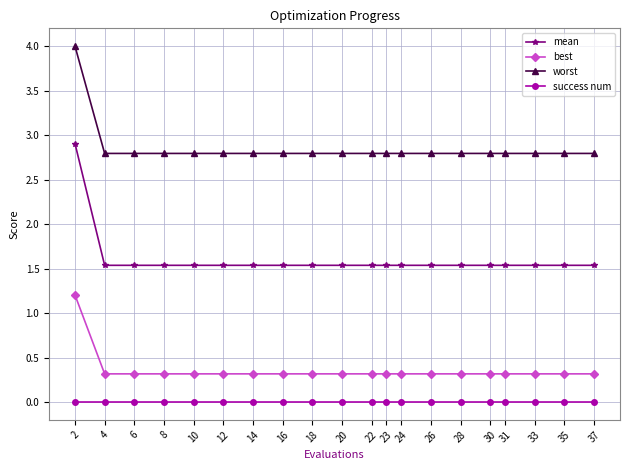

True or false: worst has a value of 1.3 at 14.

False